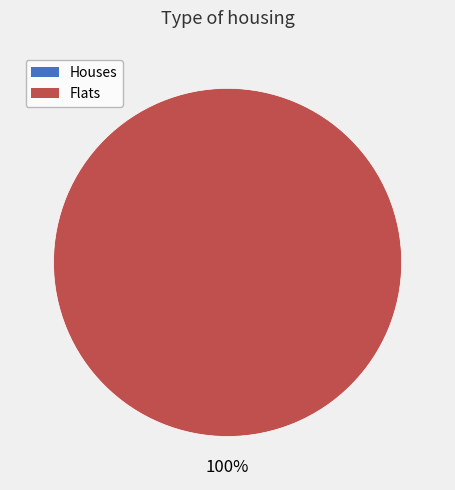

Is it true that 1629815213 is 99% of the pie?

False